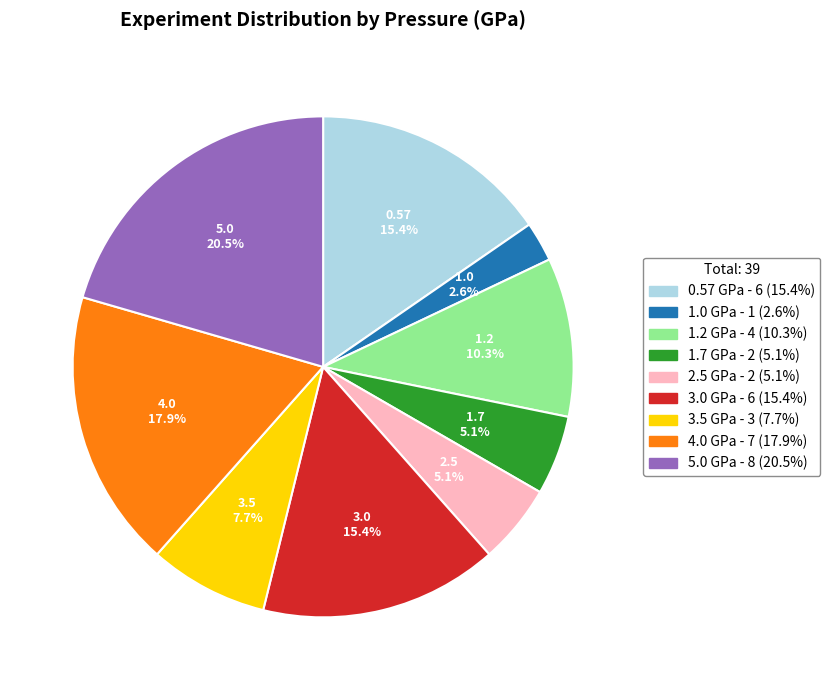

What is the total percentage of 1.2 and 1.7?

15.4%